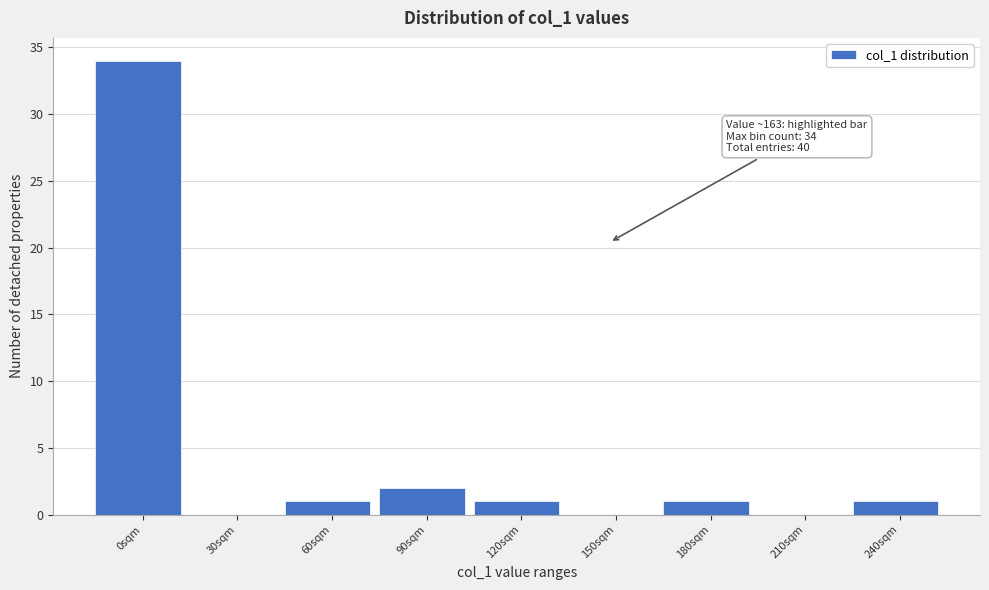

Reading right to left, transcribe all the data shown in this chart.

240sqm=1	210sqm=0	180sqm=1	150sqm=0	120sqm=1	90sqm=2	60sqm=1	30sqm=0	0sqm=34